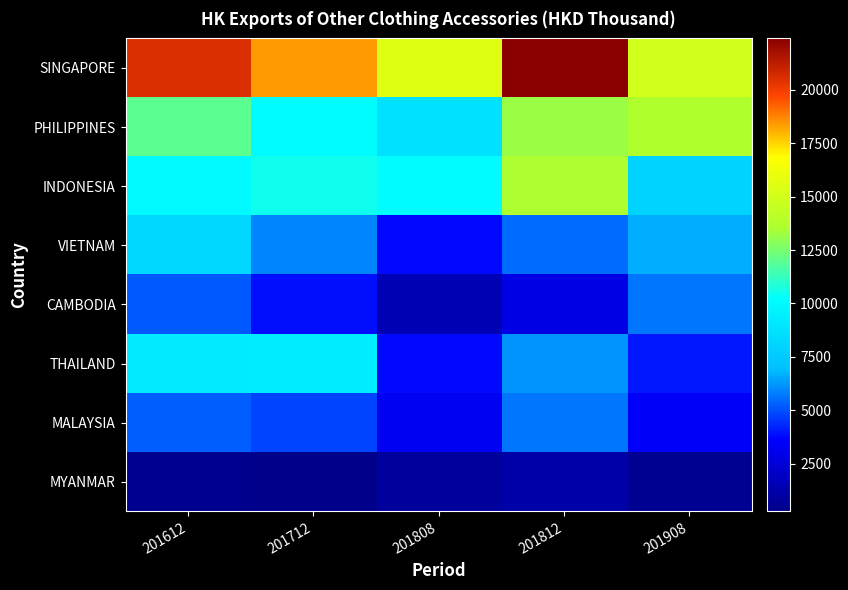

Between 201808 and 201712, which is larger?

201712